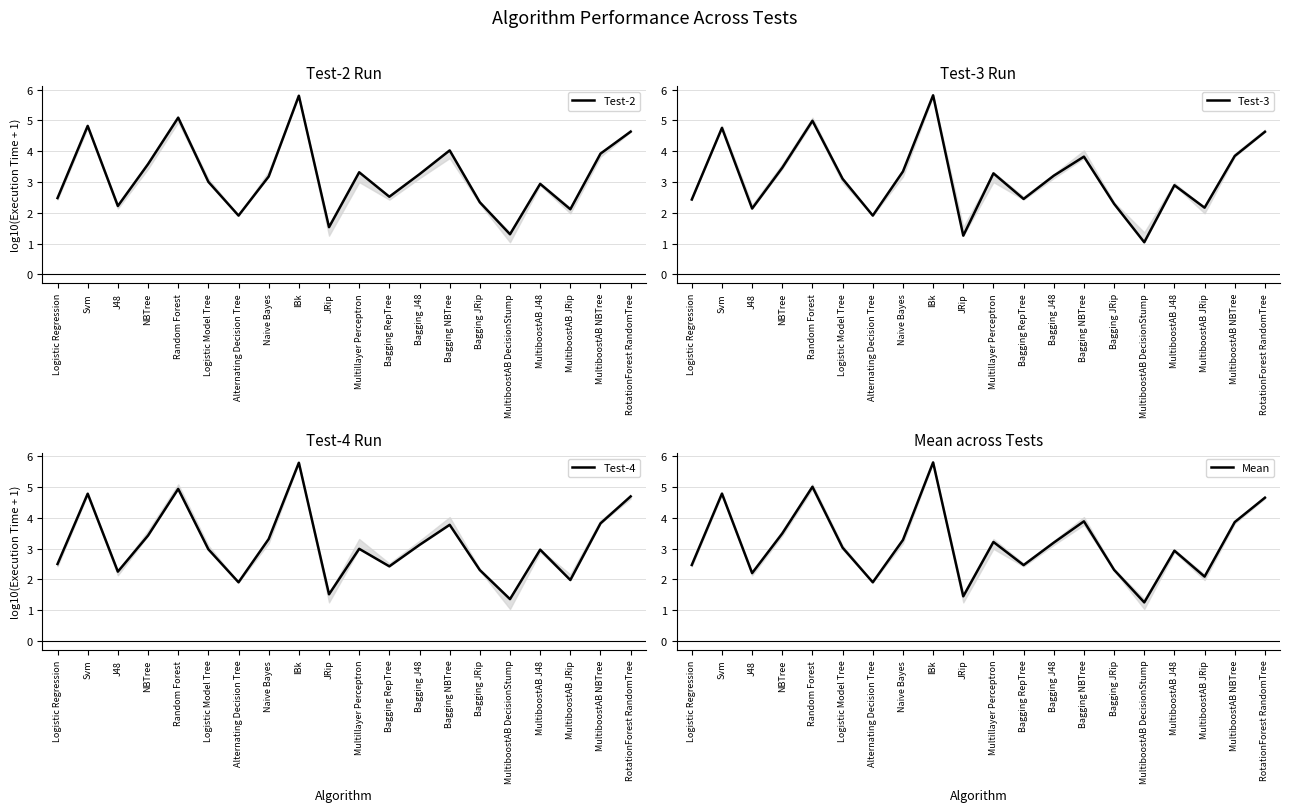

What is the label of the 2nd point from the left?

Svm